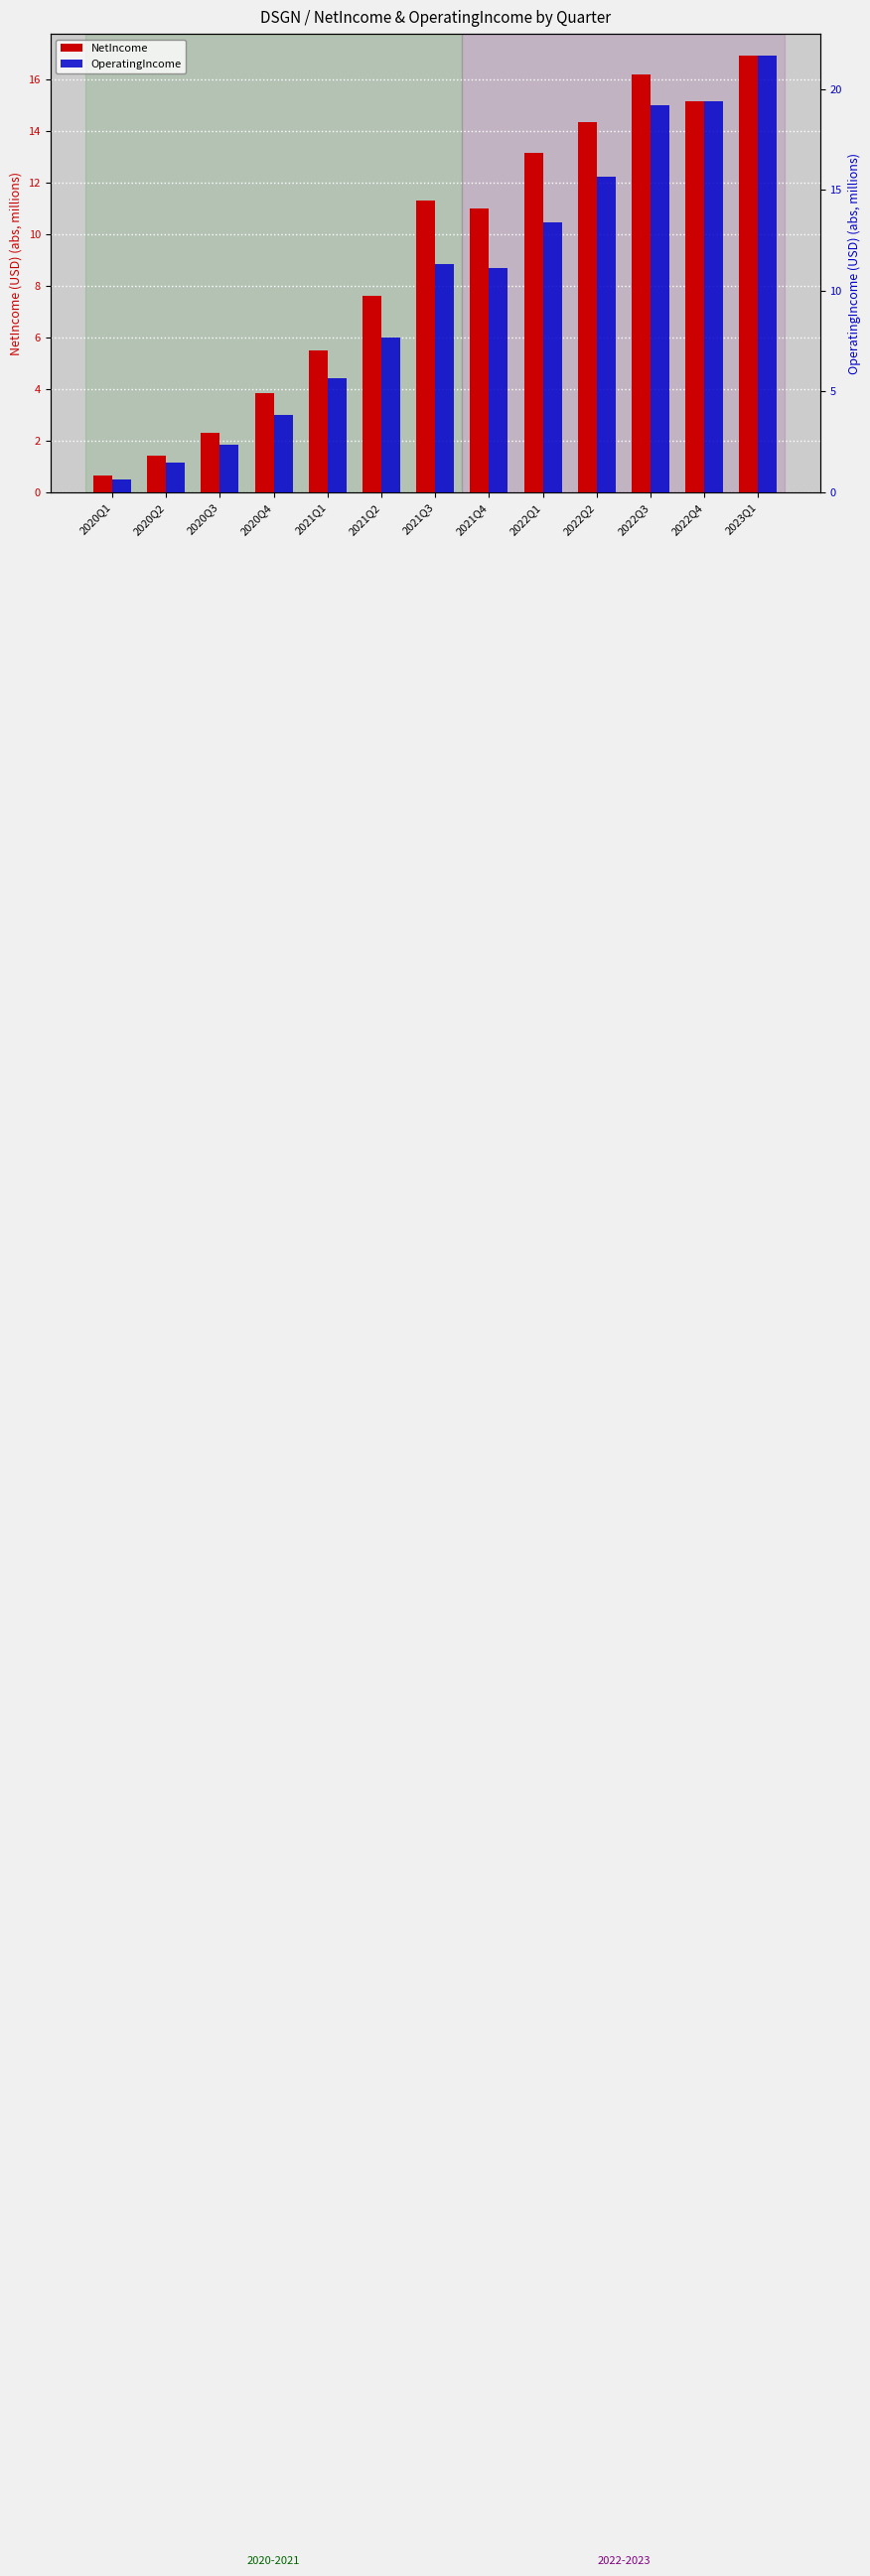

Which label corresponds to the largest value in the chart?

2023Q1